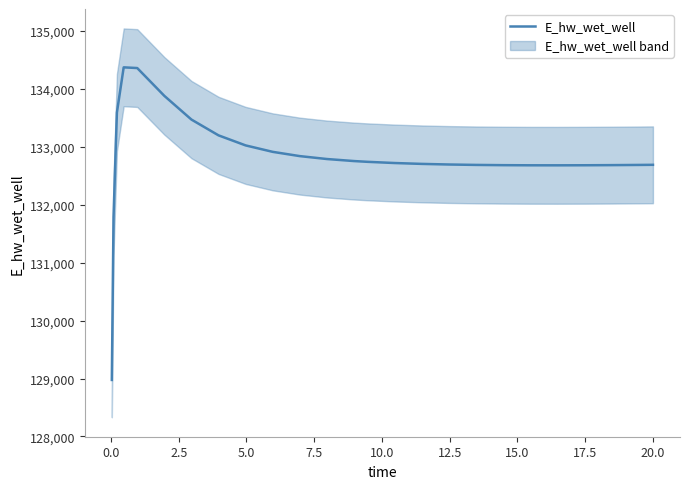

What is the lowest value of the E_hw_wet_well series?

128975.7